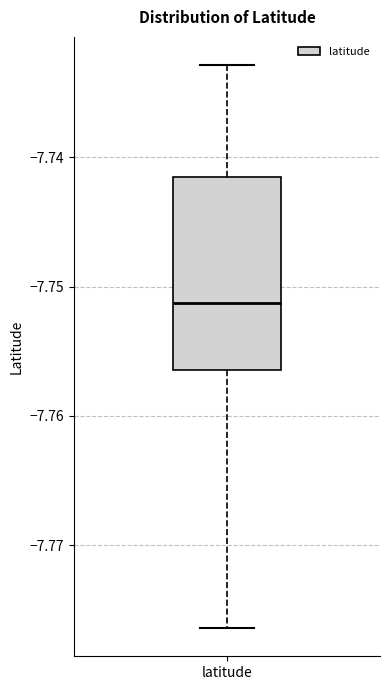

Where is the lower edge of the box for latitude on the y-axis? The values are not printed on the chart, so give them approximately, as read against the axis.

-7.756